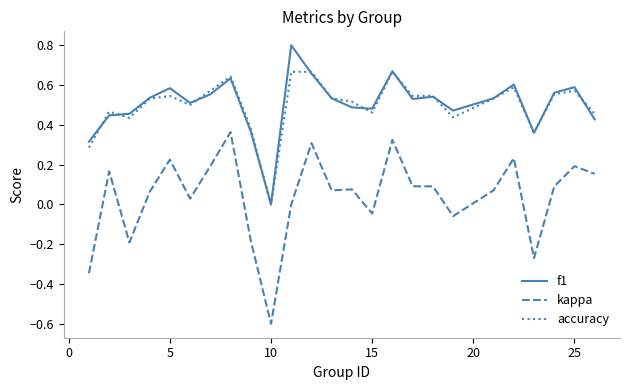

How many values in the accuracy series exceed 0?

24